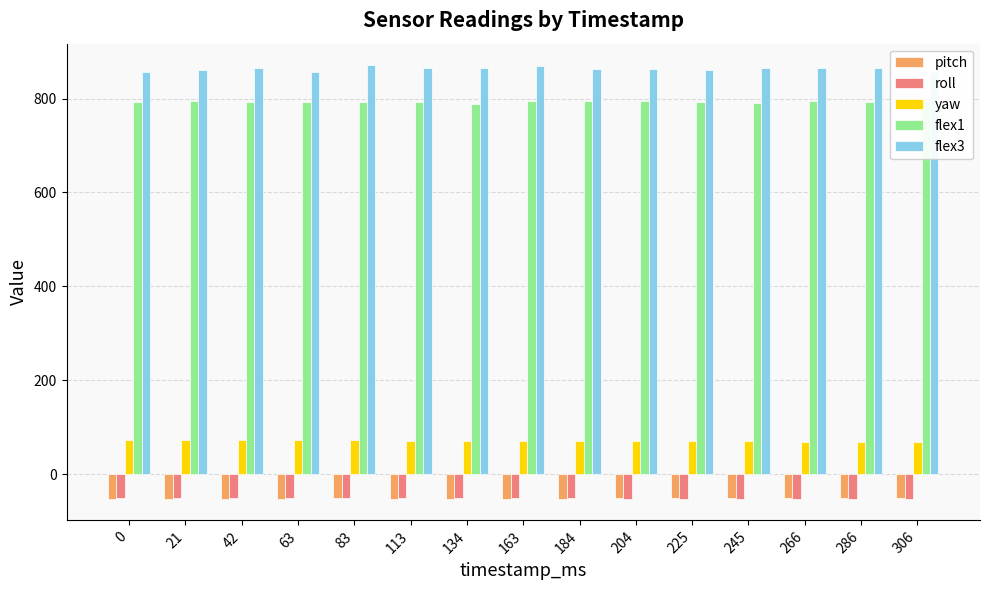

What is the maximum value shown in the chart?

871.0